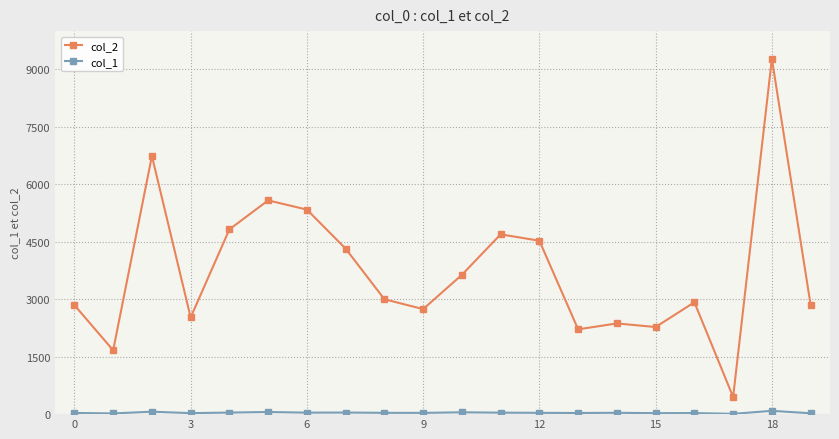

True or false: col_2 has more than 0 points higher than both neighbors.

True